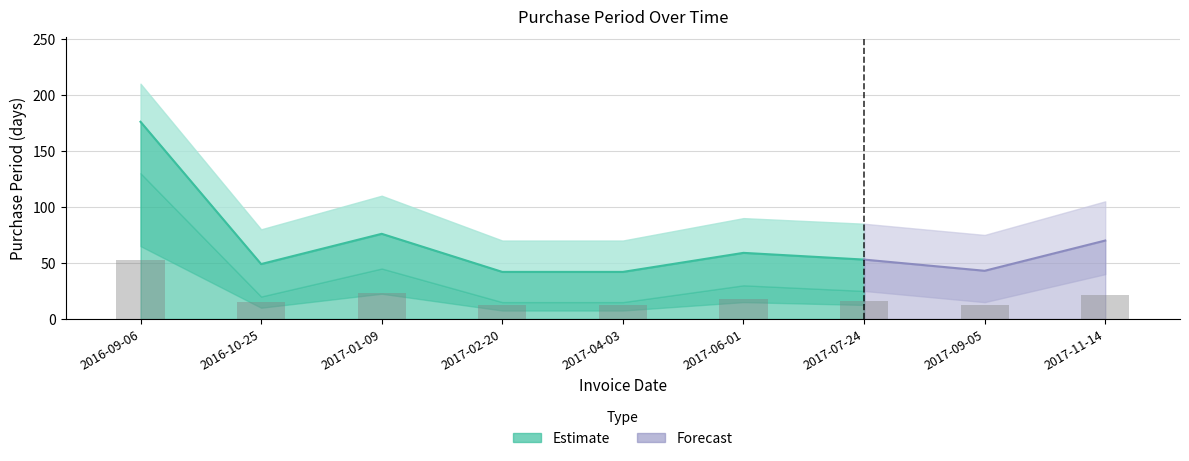

What position from the right is 2017-04-03?

5